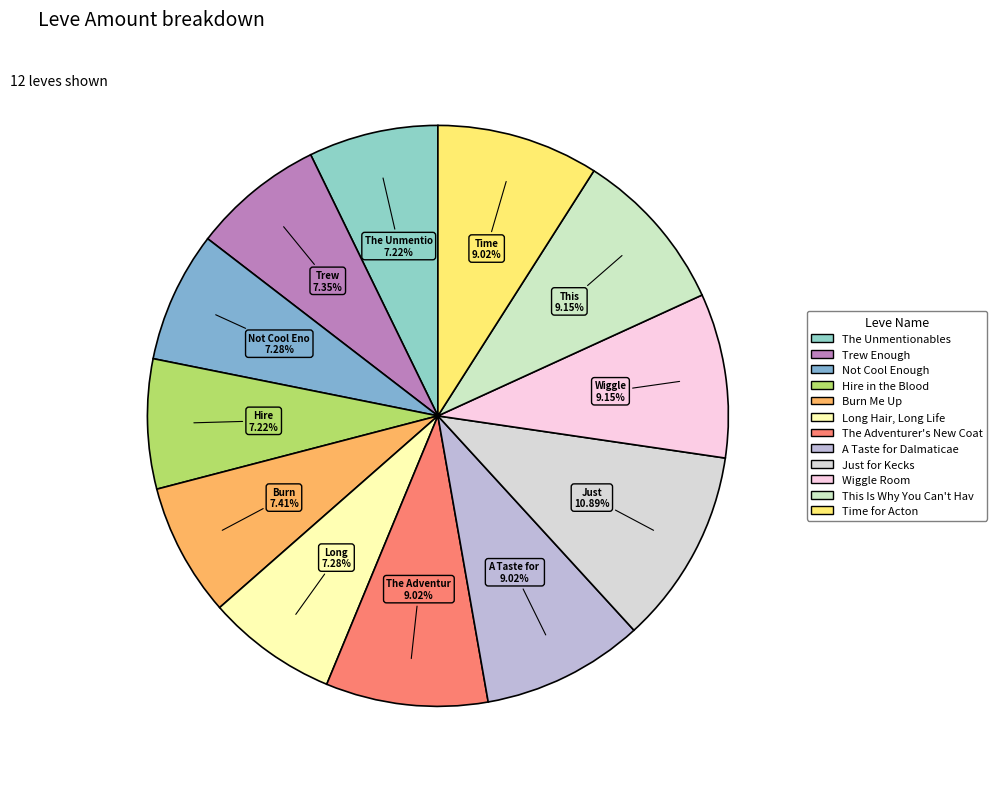

Count the number of slices in the pie.

12